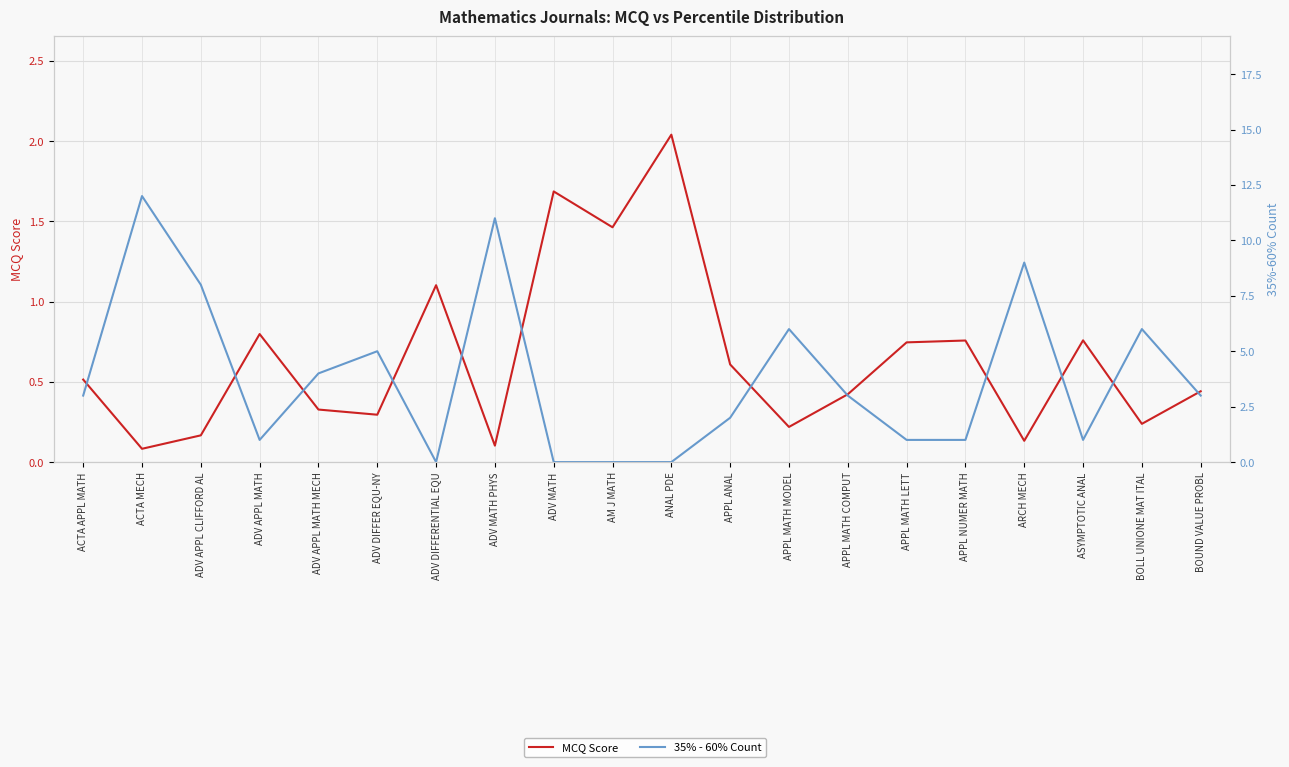

What are all the series names shown in the legend?

MCQ Score, 35% - 60% Count